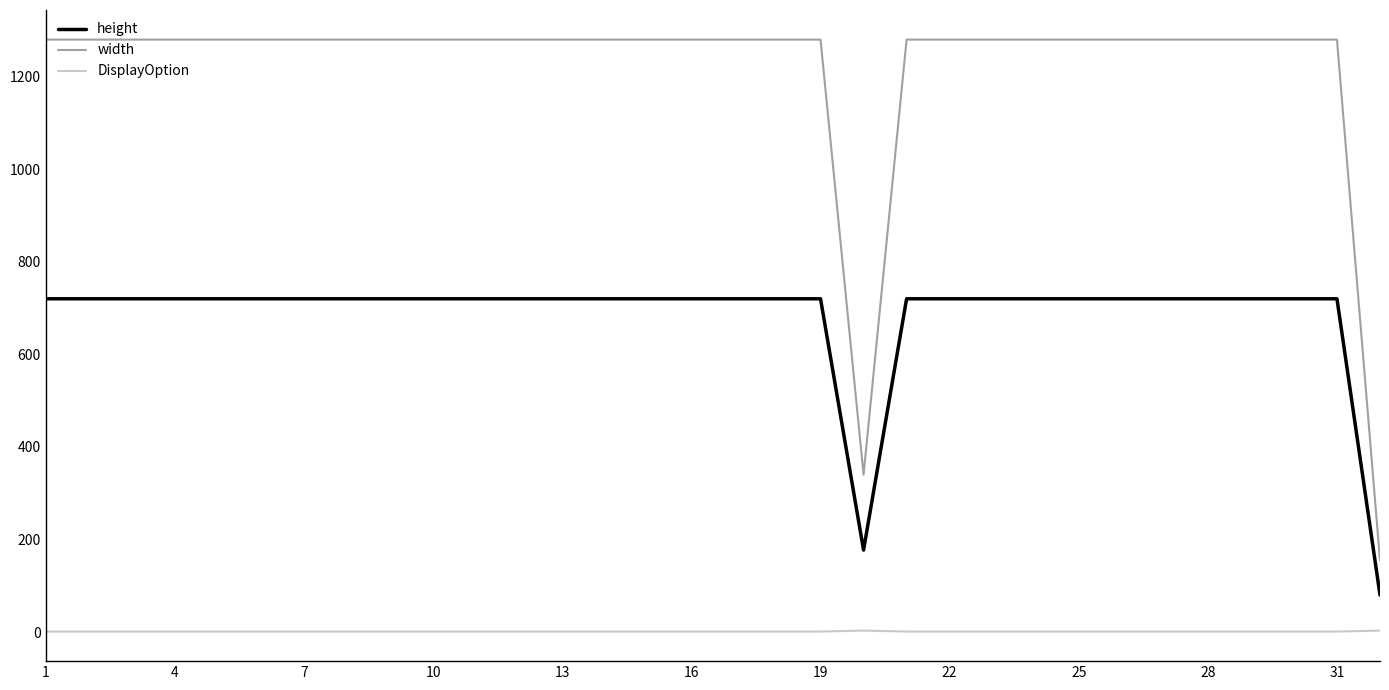

What are all the series names shown in the legend?

height, width, DisplayOption